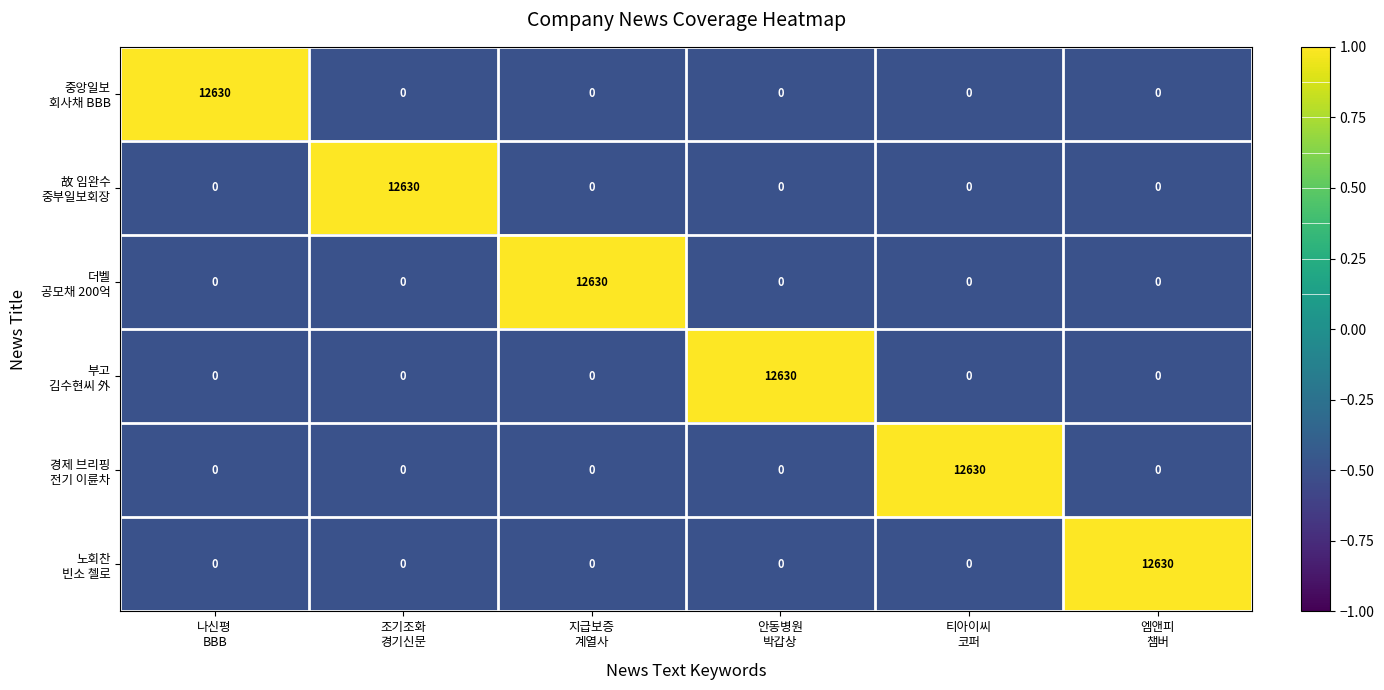

What is the smallest value displayed?

0